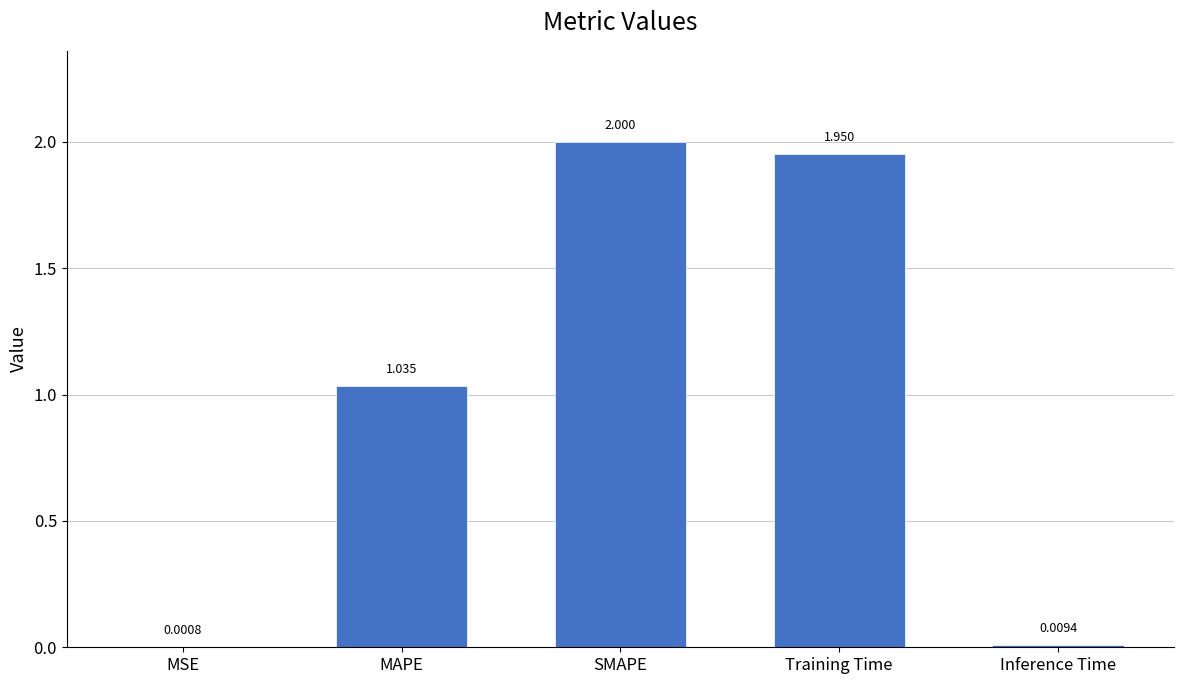

Which has a higher value, MAPE or SMAPE?

SMAPE